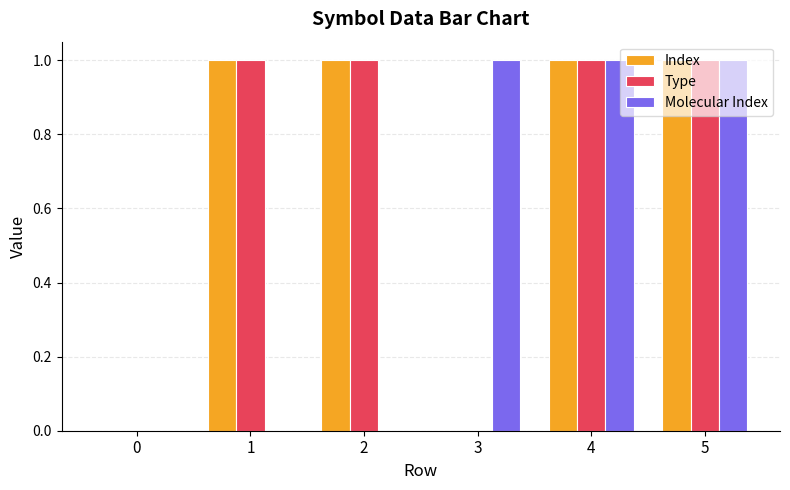

Is it true that Index equals 0 at 3?

True